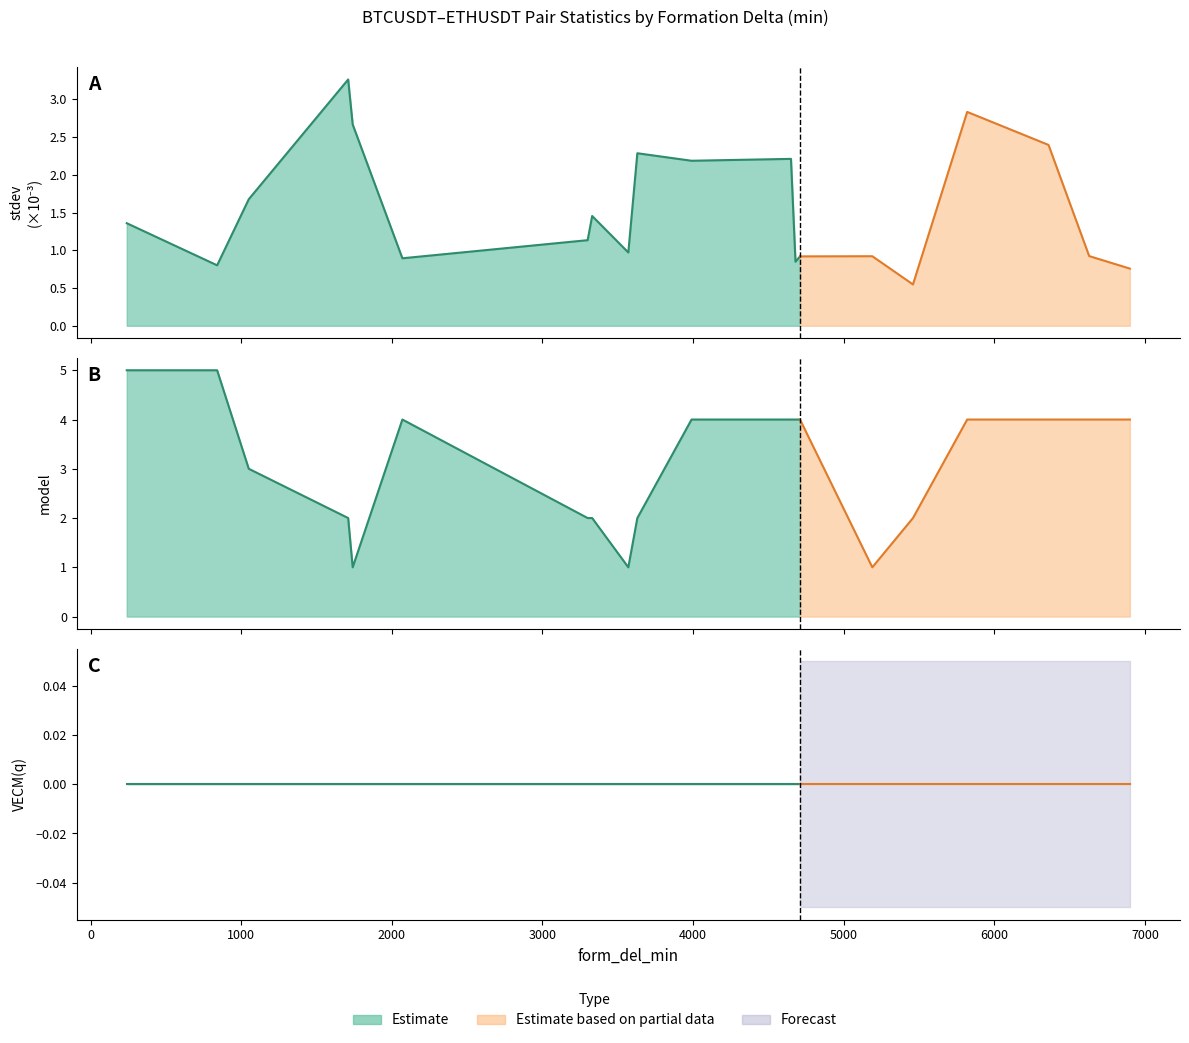

At which label is stdev closest to 0?

5460